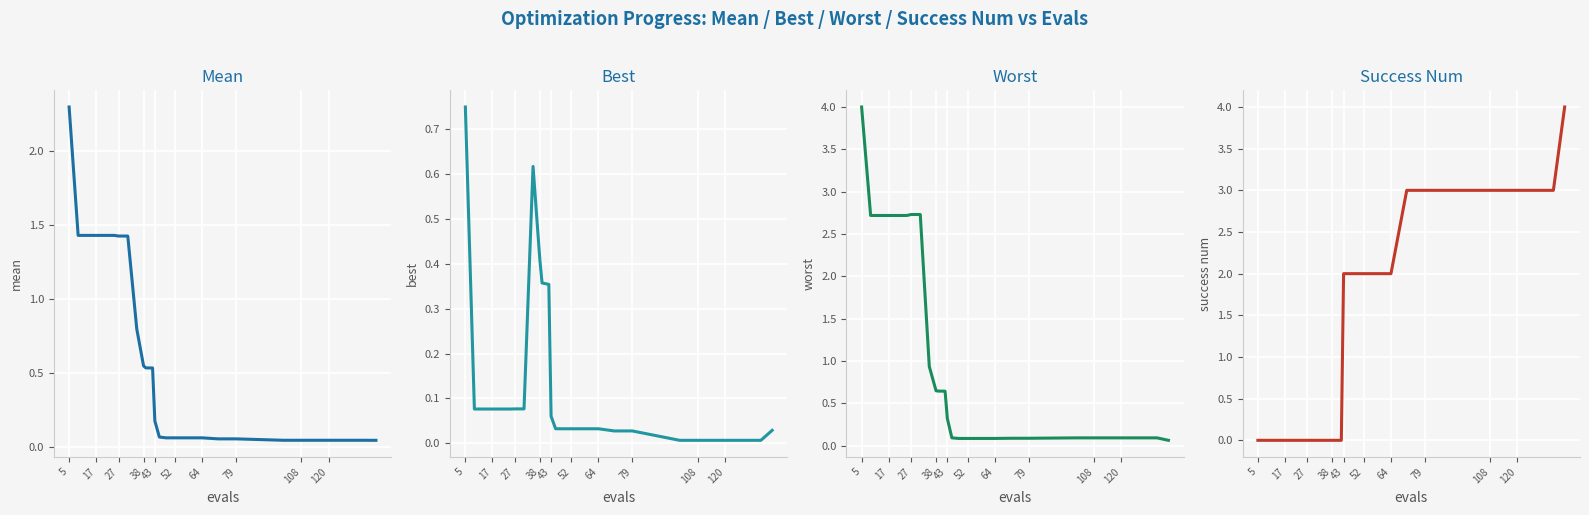

How many data points in success num are less than 2?

12